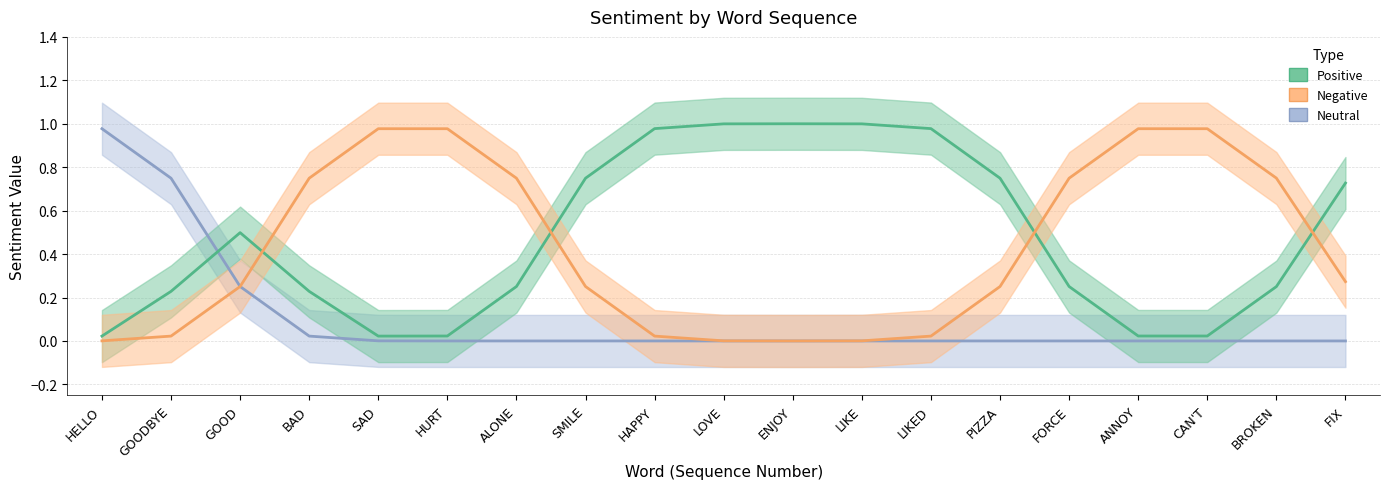

Rank the categories by Positive value from lowest to highest.

HELLO, SAD, HURT, ANNOY, CAN'T, GOODBYE, BAD, BROKEN, ALONE, FORCE, GOOD, FIX, SMILE, PIZZA, HAPPY, LIKED, LOVE, LIKE, ENJOY